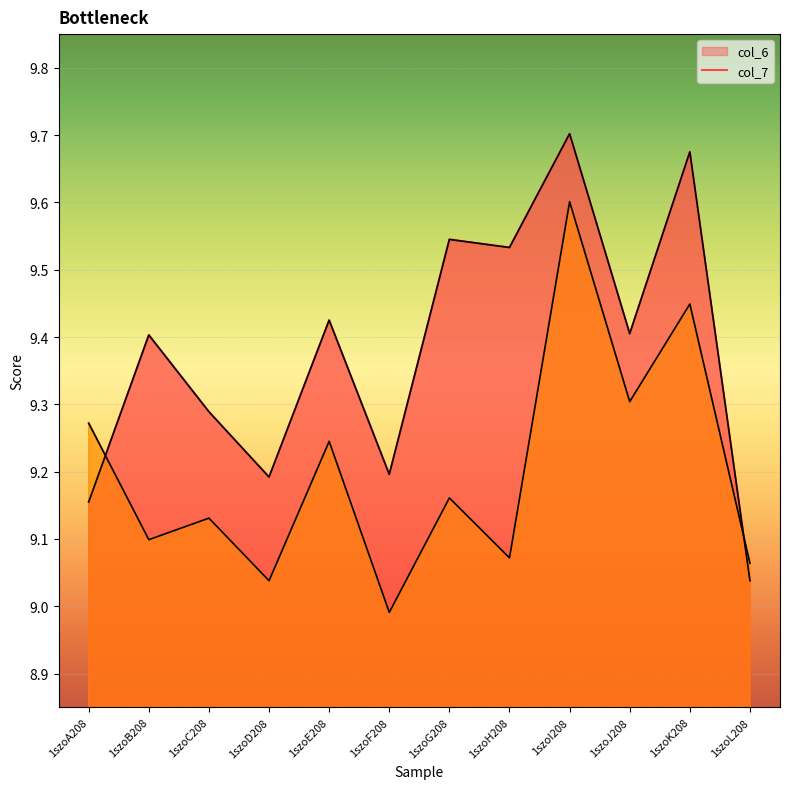

True or false: col_7 line has more than 0 points higher than both neighbors.

True